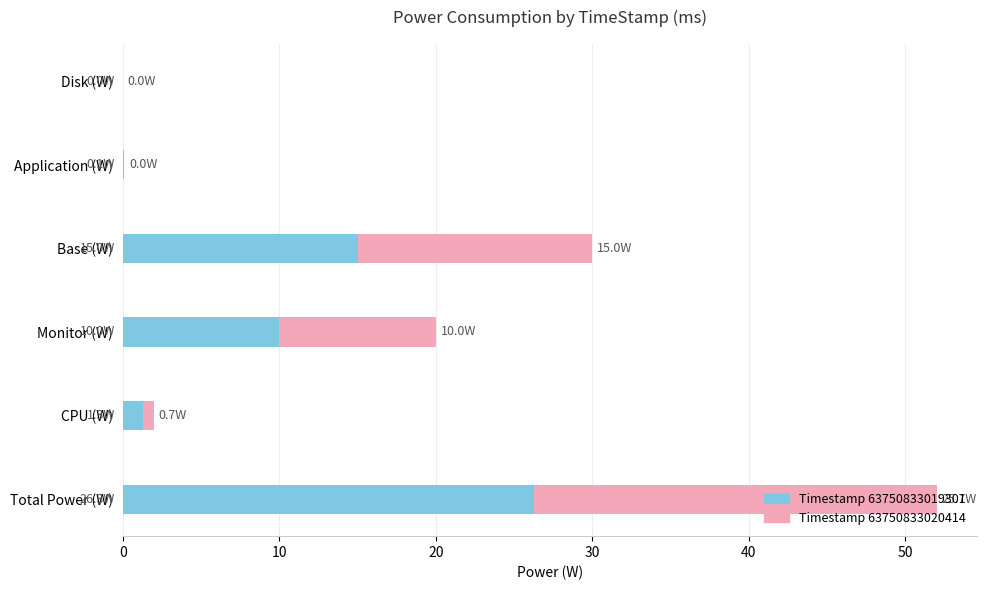

What is the total value across all series at Base (W)?

30.0